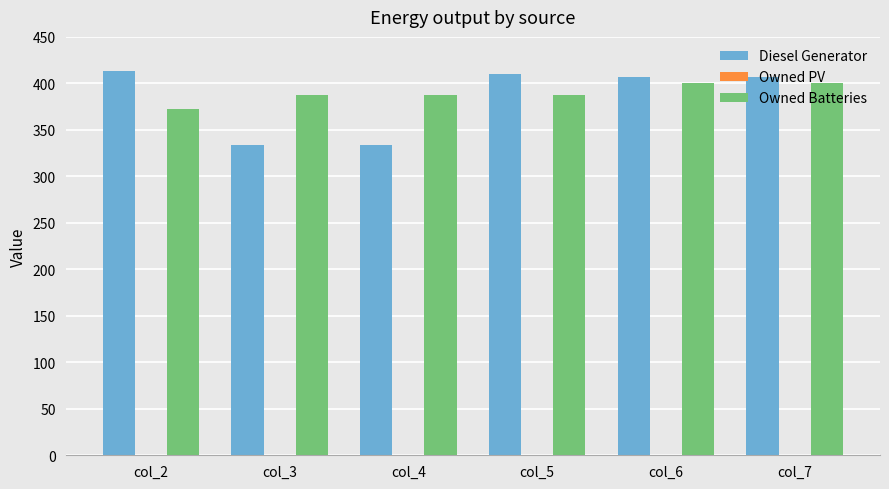

What is the maximum value shown in the chart?

413.0